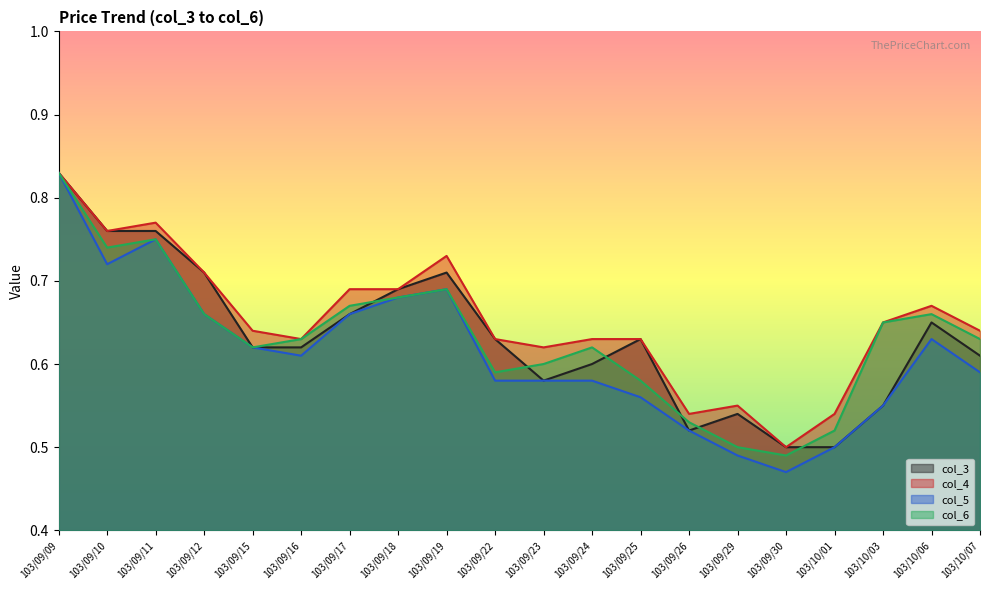

Count the col_3 values in the range 0 to 1.

20